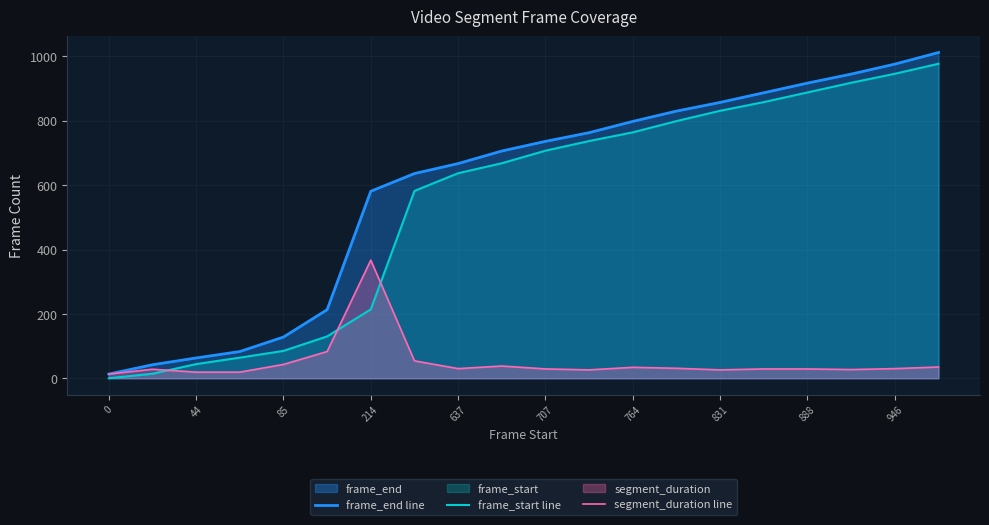

What are all the series names shown in the legend?

frame_end line, frame_start line, segment_duration line